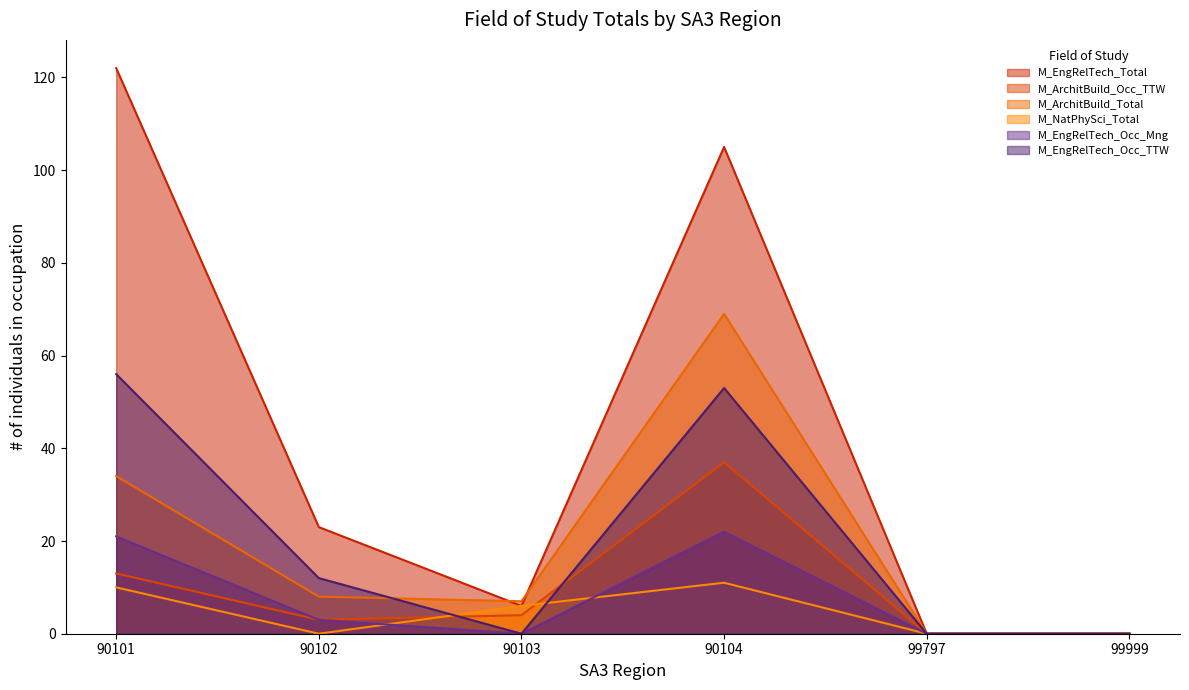

How many lines are shown in the chart?

6